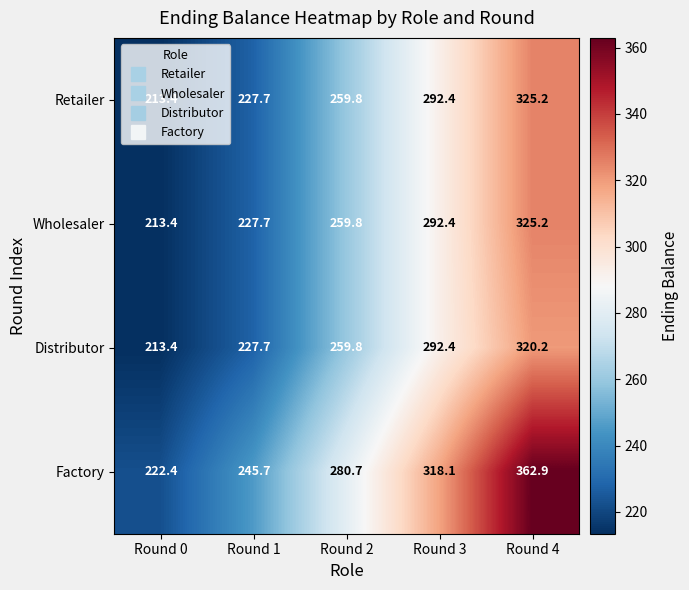

List the labels in order of Wholesaler value, smallest first.

Round 0, Round 1, Round 2, Round 3, Round 4